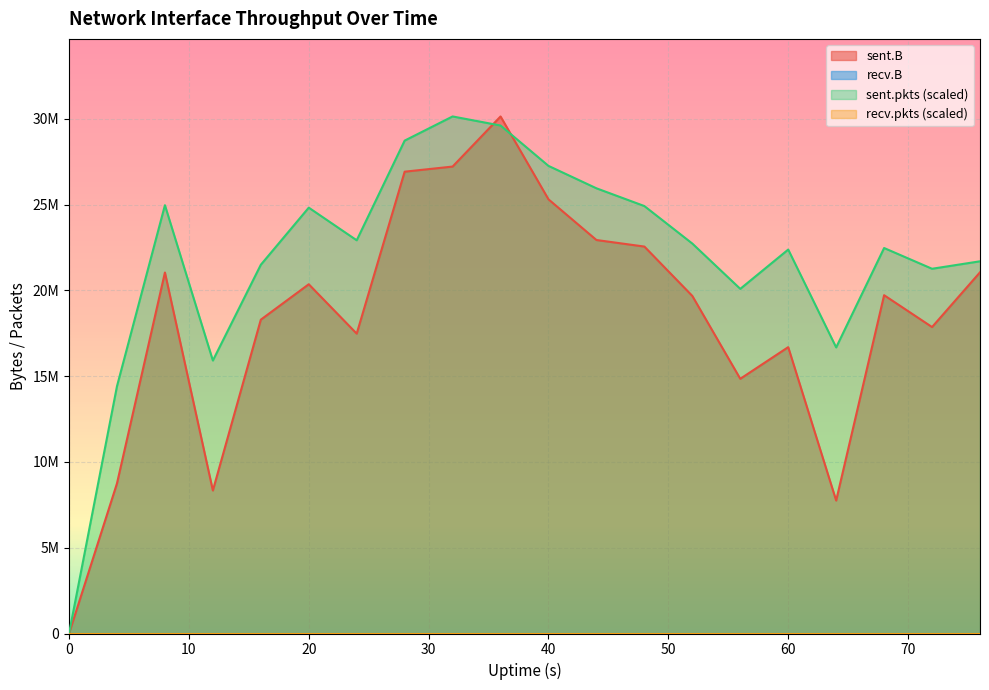

Does the chart display data point markers on the line(s)?

No